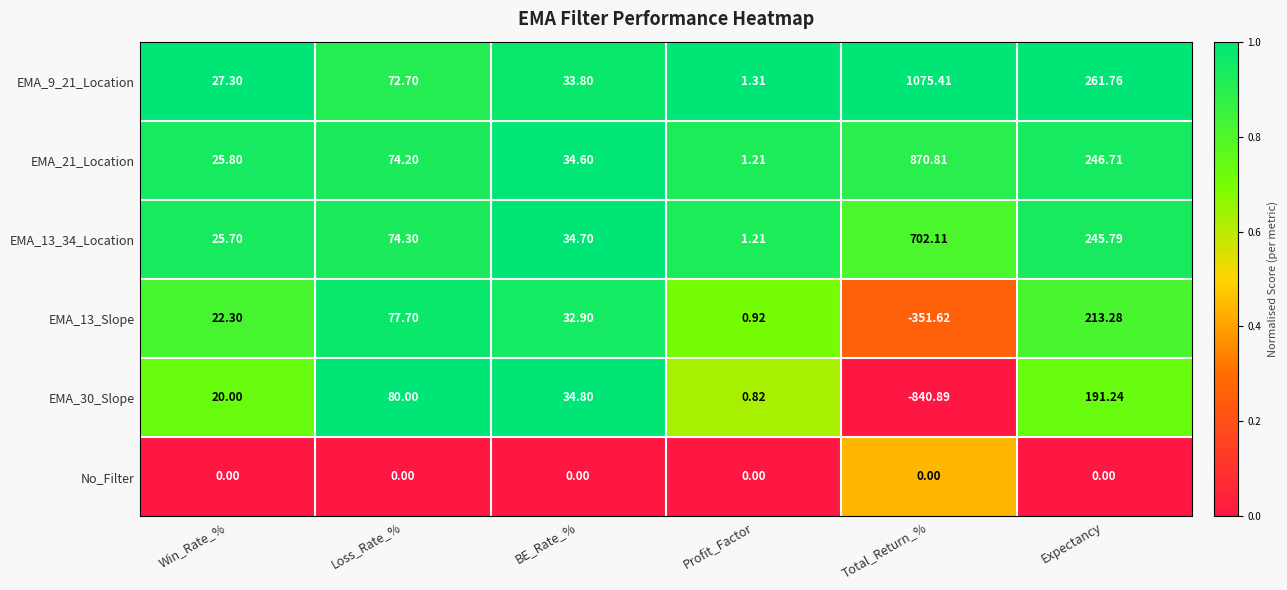

List the labels in order of EMA_9_21_Location value, smallest first.

Profit_Factor, Win_Rate_%, BE_Rate_%, Loss_Rate_%, Expectancy, Total_Return_%